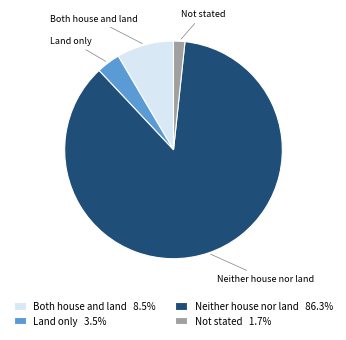

Rank the categories by value from highest to lowest.

Neither house nor land, Both house and land, Land only, Not stated